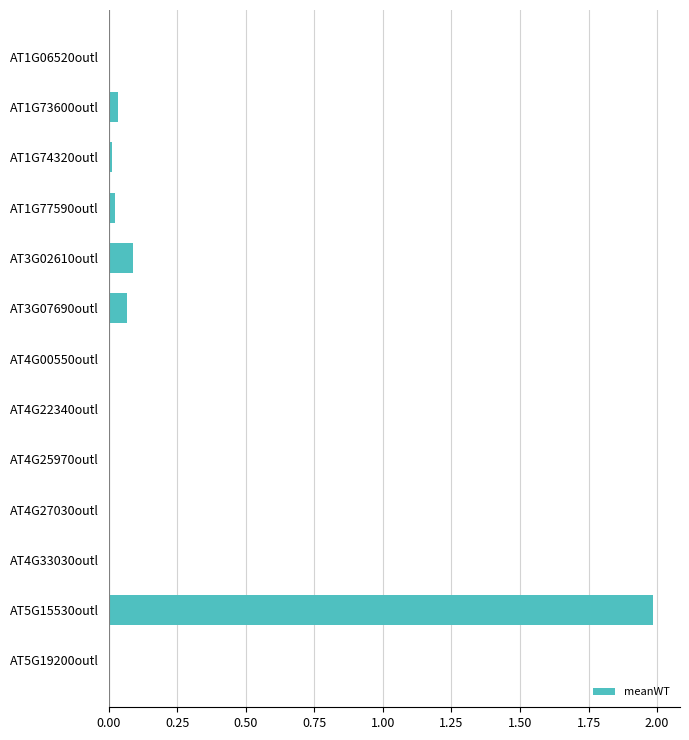

At which category does the chart reach its peak across all series?

AT5G15530outl